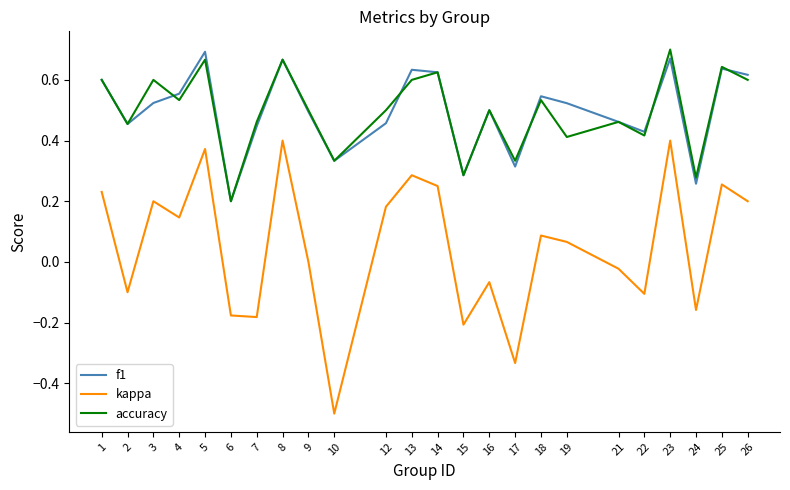

Is the value of accuracy at 14 greater than the value of f1 at 3?

Yes